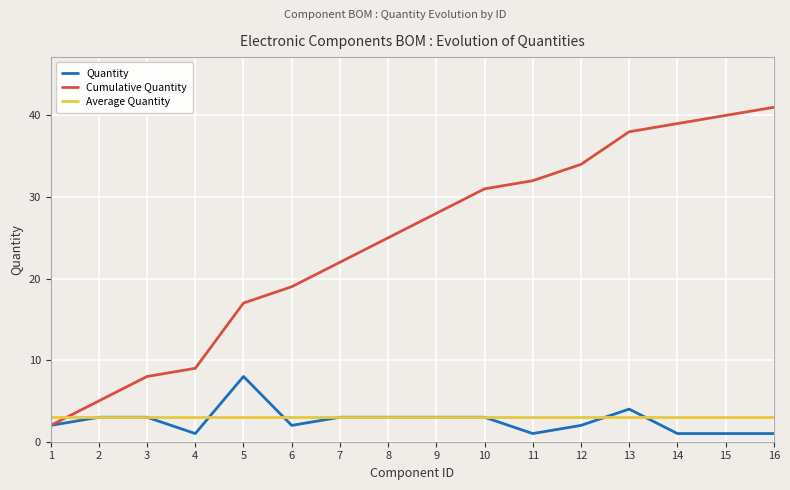

What are all the series names shown in the legend?

Quantity, Cumulative Quantity, Average Quantity